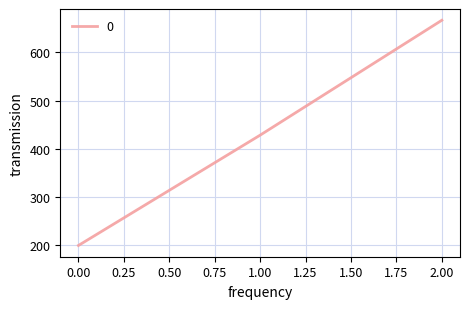

How many values are below 428?

1